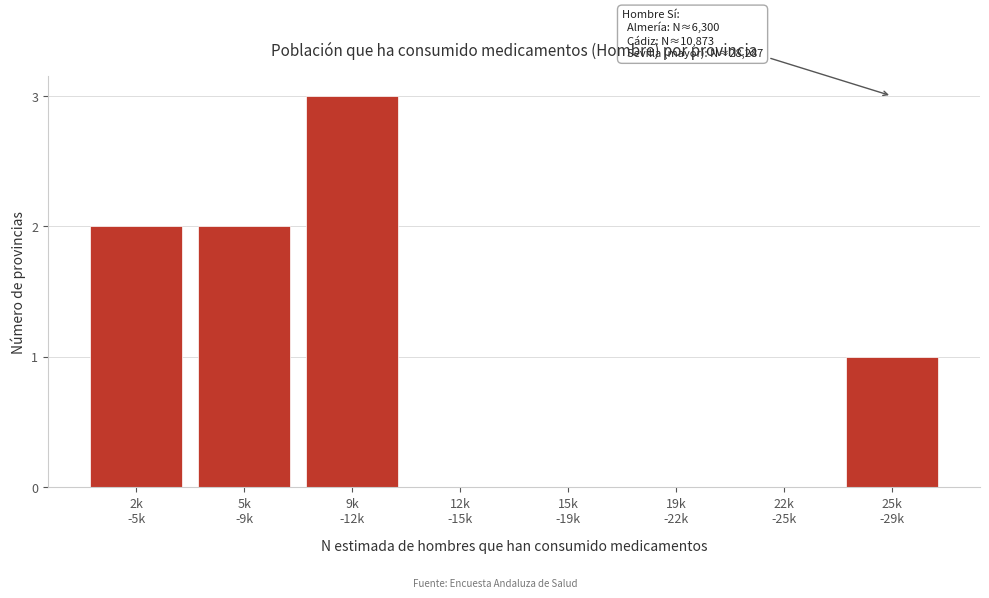

What is the greatest value displayed?

3